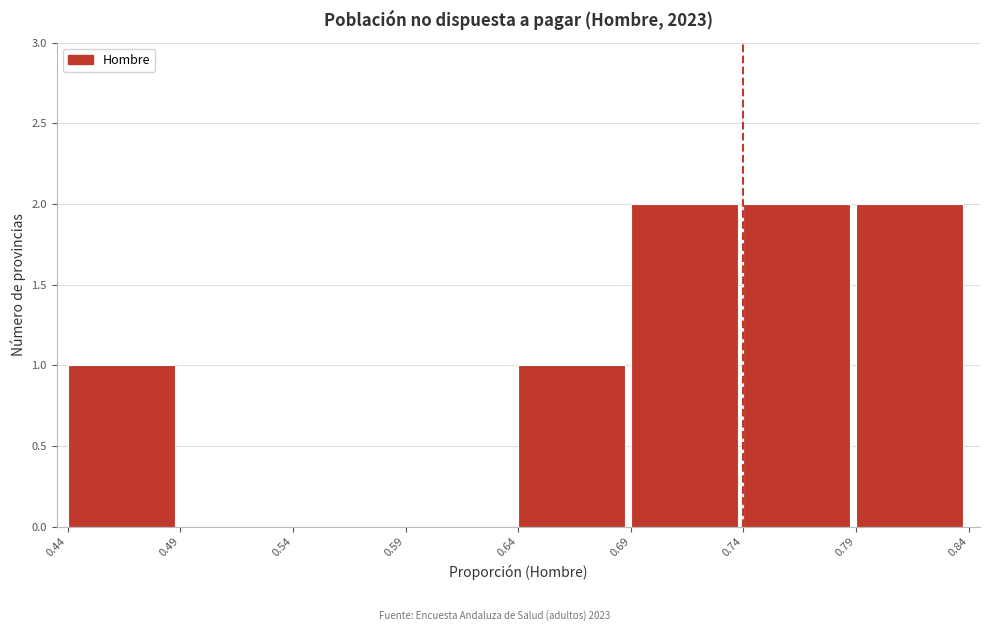

Reading left to right, transcribe all the data shown in this chart.

0.44=1	0.49=0	0.54=0	0.59=0	0.64=1	0.69=2	0.74=2	0.79=2